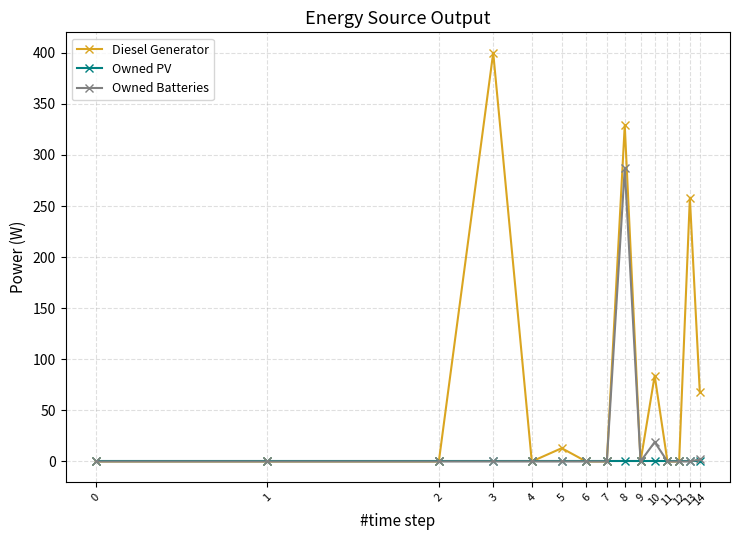

Which series has the largest total across all categories?

Diesel Generator